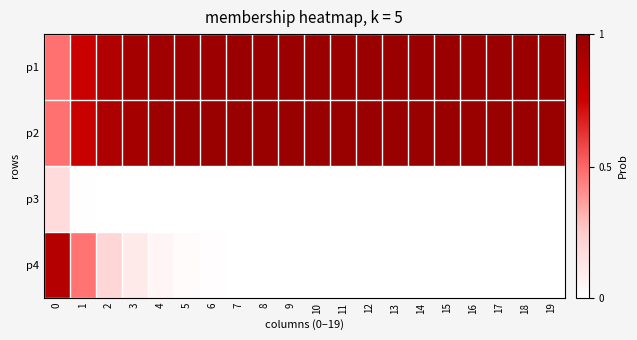

How many distinct data groups are displayed?

4